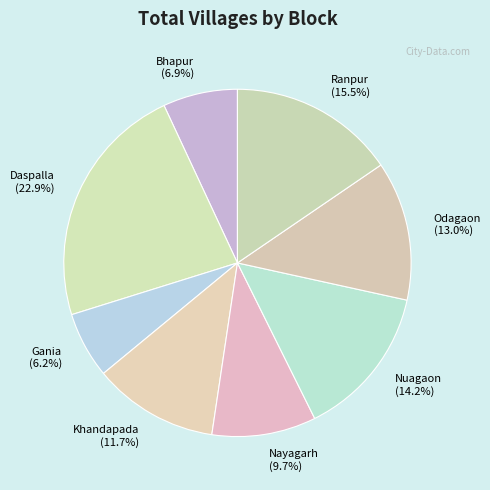

Rank the categories by value from highest to lowest.

Daspalla, Ranpur, Nuagaon, Odagaon, Khandapada, Nayagarh, Bhapur, Gania